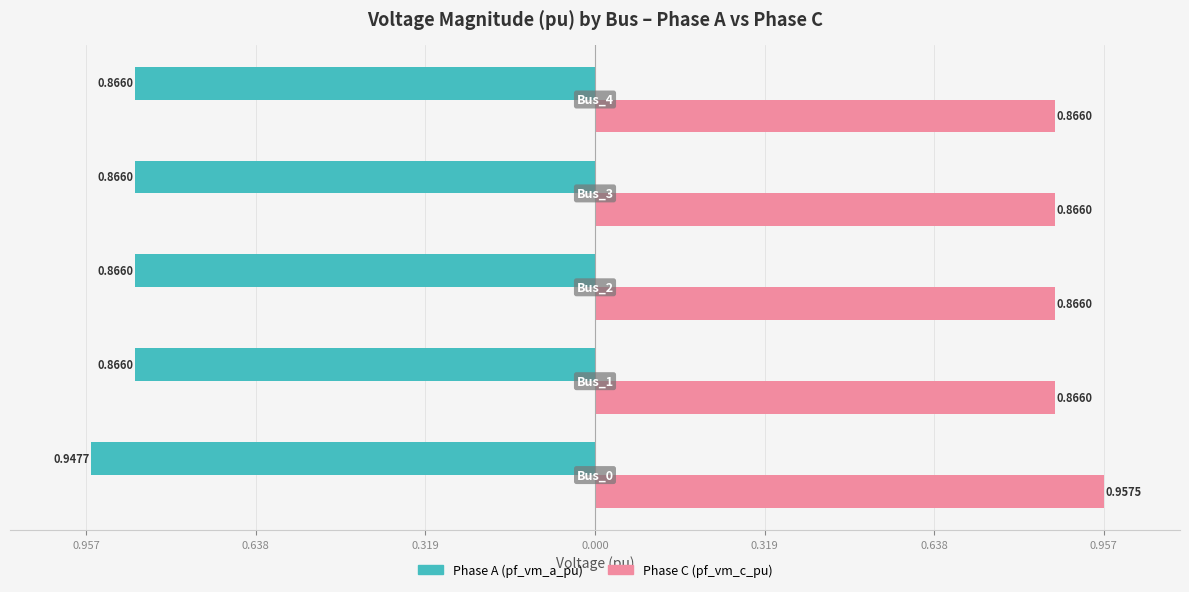

Reading left to right, transcribe all the data shown in this chart.

Phase A (pf_vm_a_pu): -0.9	-0.9	-0.9	-0.9	-0.9
Phase C (pf_vm_c_pu): 1.0	0.9	0.9	0.9	0.9